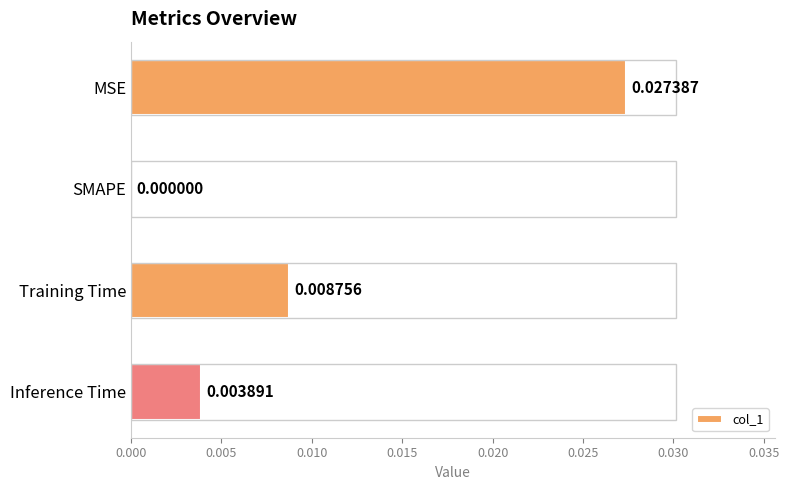

Which label corresponds to the largest value in the chart?

MSE